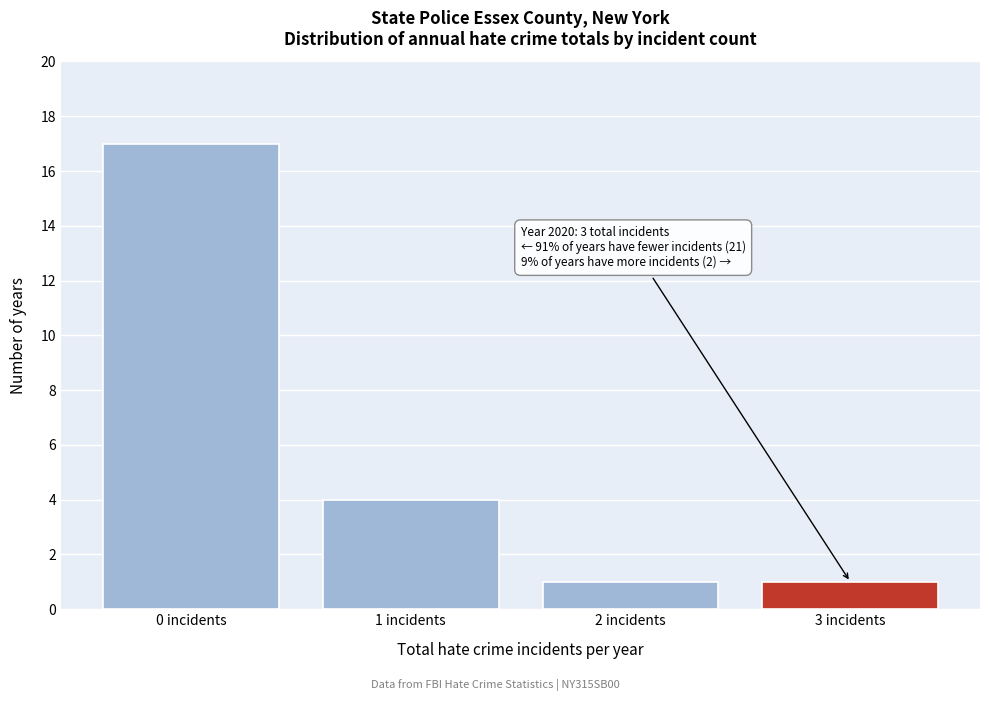

Reading left to right, extract all data points from this chart.

17	4	1	1